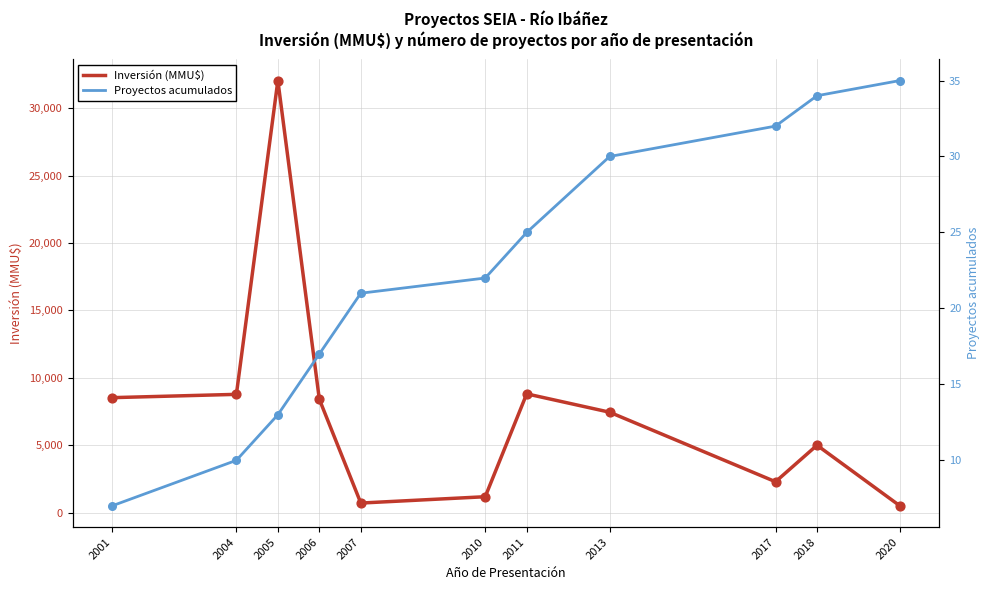

Which series has the largest total across all categories?

Inversión (MMU$)